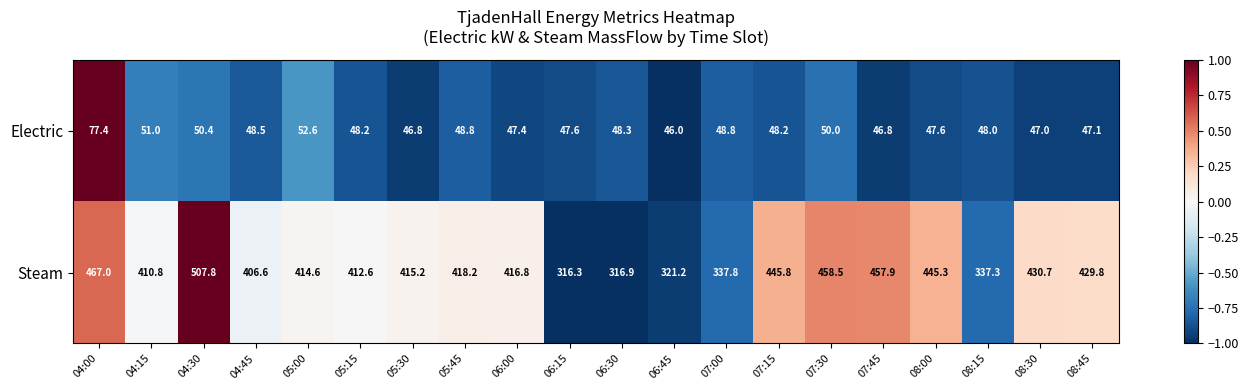

List the series in order of their peak value, highest first.

Steam, Electric